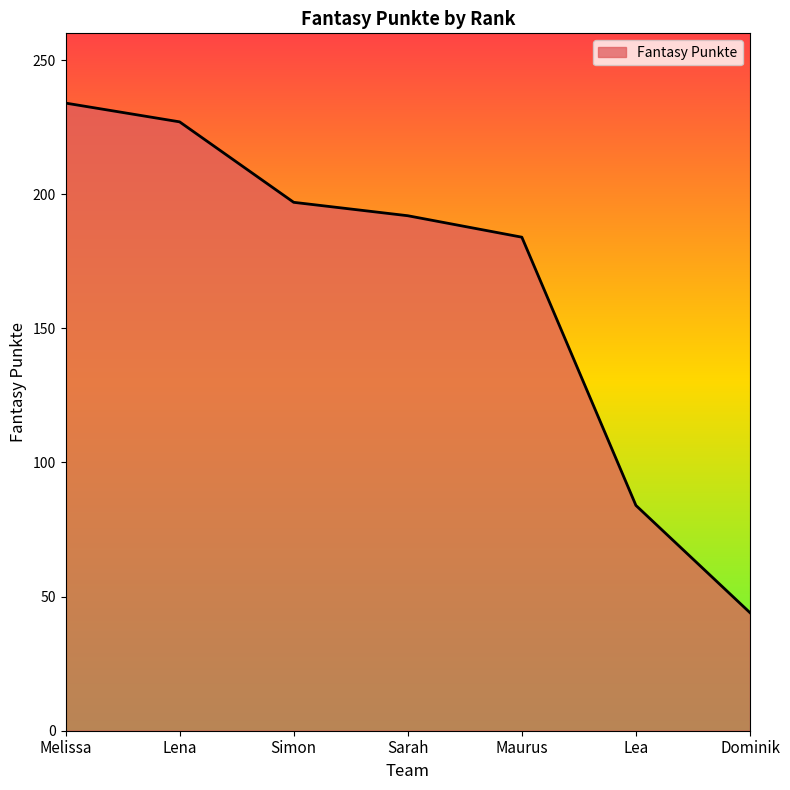

Which label corresponds to the smallest value in the chart?

Dominik